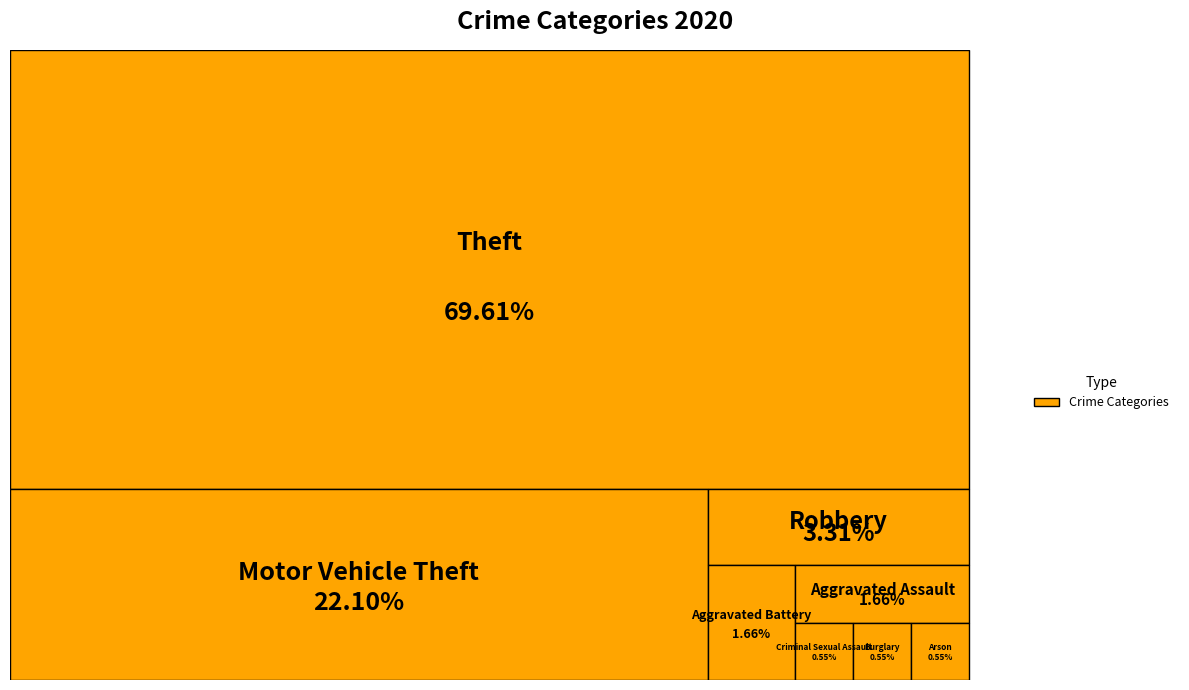

To the nearest percent, what is the combined percentage of Burglary and Arson?

1%